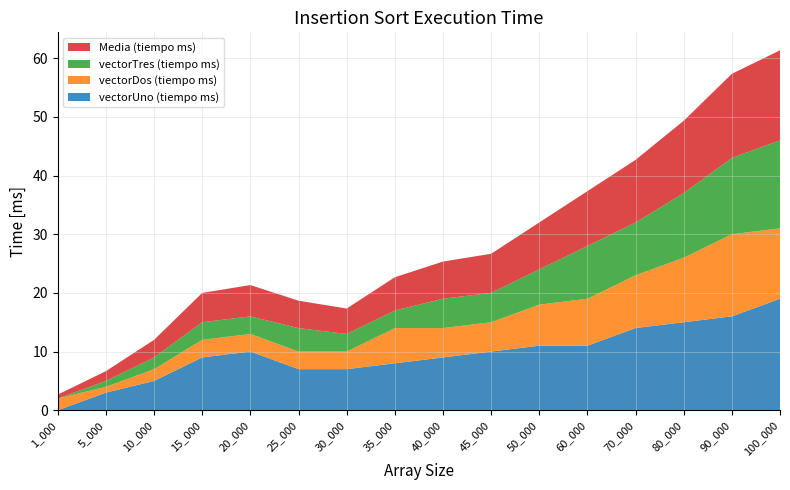

Reading left to right, list all the values displayed in this chart.

vectorUno (tiempo ms): 0.0	3.0	5.0	9.0	10.0	7.0	7.0	8.0	9.0	10.0	11.0	11.0	14.0	15.0	16.0	19.0
vectorDos (tiempo ms): 2.0	1.0	2.0	3.0	3.0	3.0	3.0	6.0	5.0	5.0	7.0	8.0	9.0	11.0	14.0	12.0
vectorTres (tiempo ms): 0.0	1.0	2.0	3.0	3.0	4.0	3.0	3.0	5.0	5.0	6.0	9.0	9.0	11.0	13.0	15.0
Media (tiempo ms): 0.7	1.7	3.0	5.0	5.3	4.7	4.3	5.7	6.3	6.7	8.0	9.3	10.7	12.3	14.3	15.3